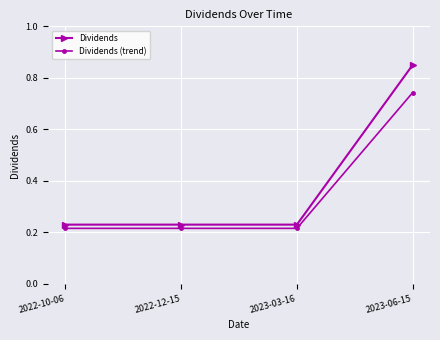

At which label does Dividends reach its peak?

2023-06-15